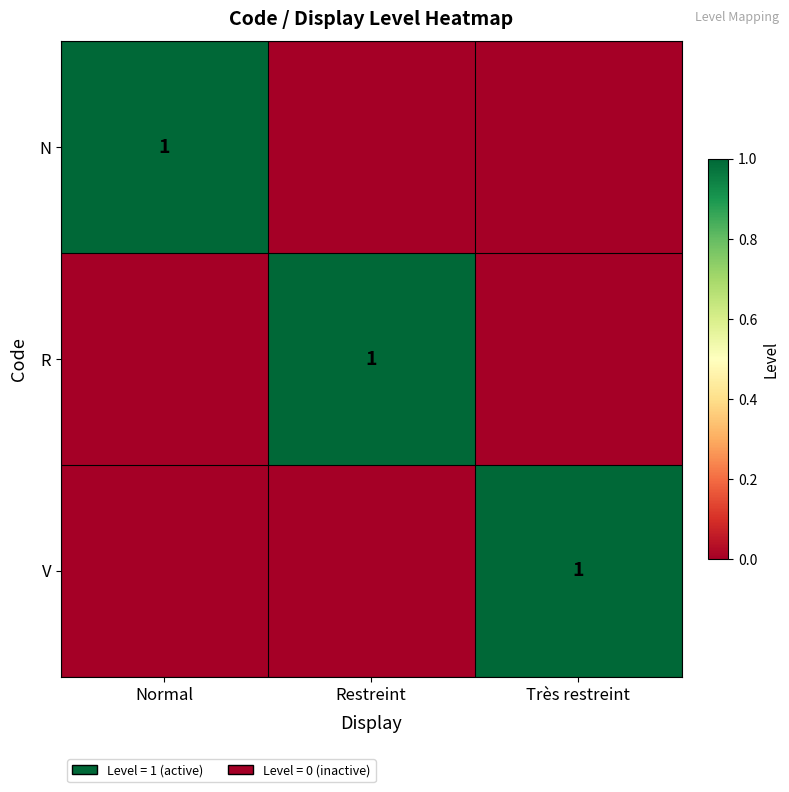

The value of V at Très restreint is 1. True or false?

True